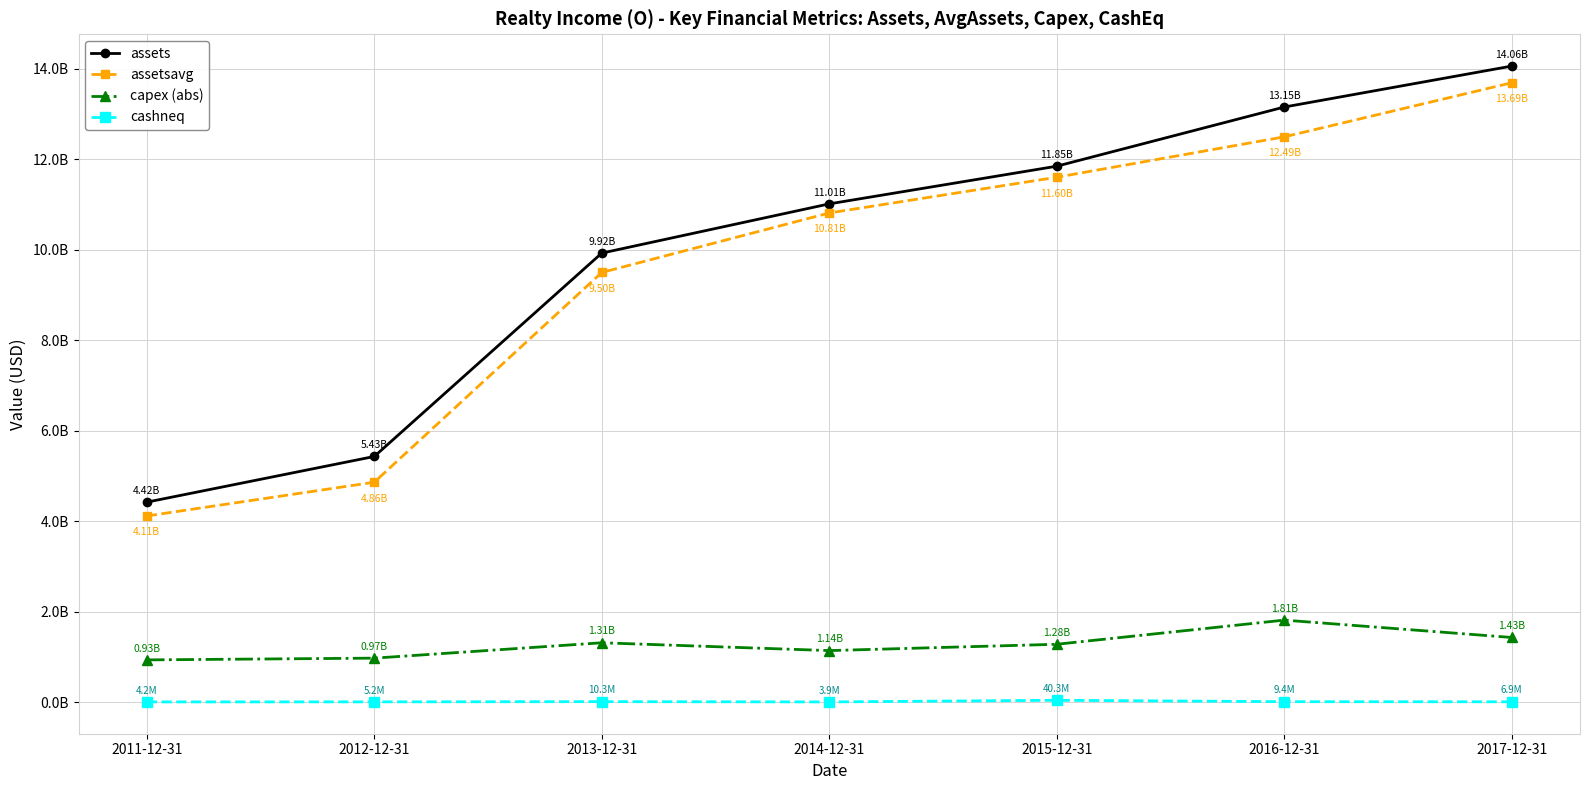

What are all the series names shown in the legend?

assets, assetsavg, capex (abs), cashneq